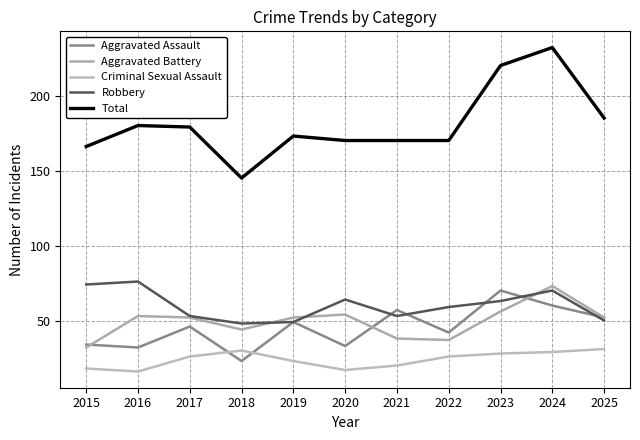

Does the chart have visible grid lines?

Yes